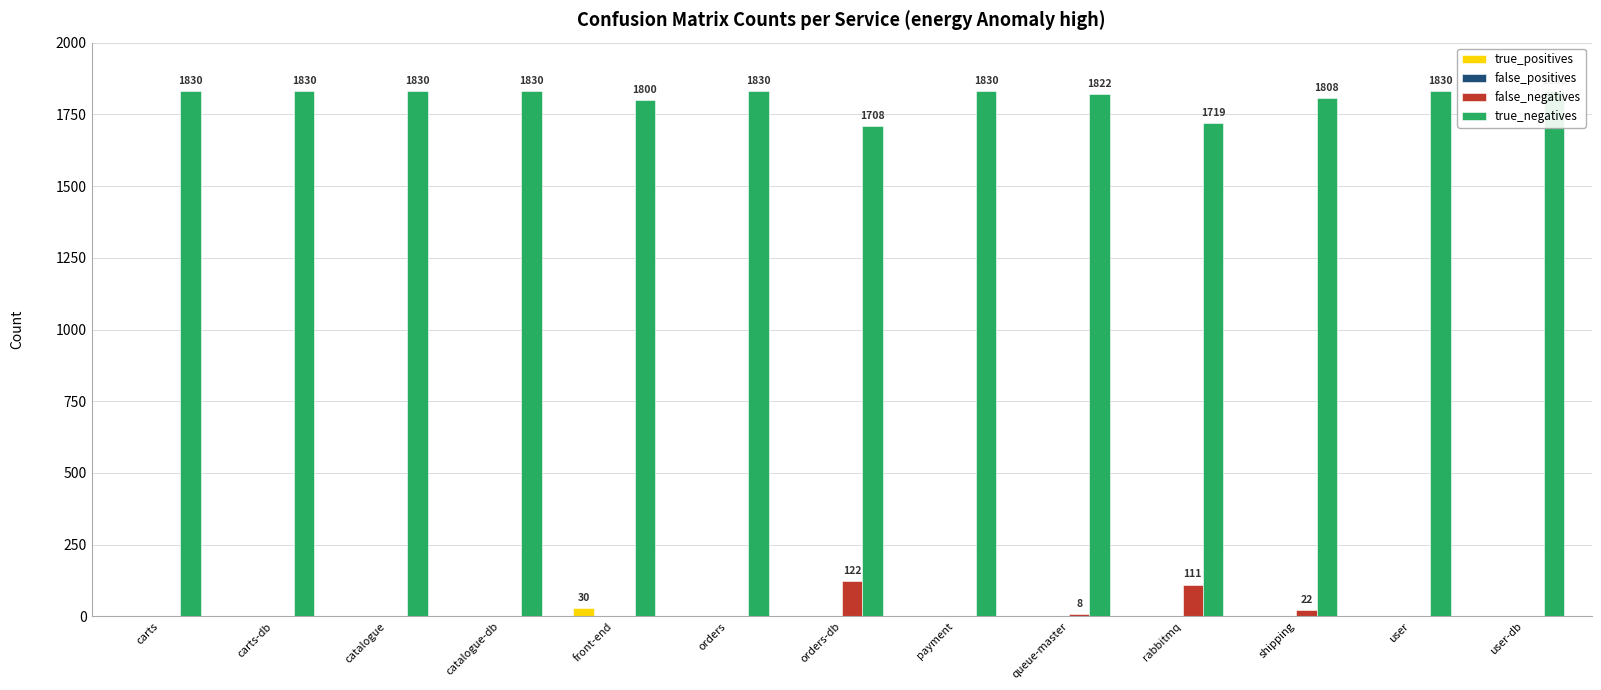

Reading right to left, list all the values displayed in this chart.

true_positives: 0	0	0	0	0	0	0	0	30	0	0	0	0
false_positives: 0	0	0	0	0	0	0	0	0	0	0	0	0
false_negatives: 0	0	22	111	8	0	122	0	0	0	0	0	0
true_negatives: 1830	1830	1808	1719	1822	1830	1708	1830	1800	1830	1830	1830	1830